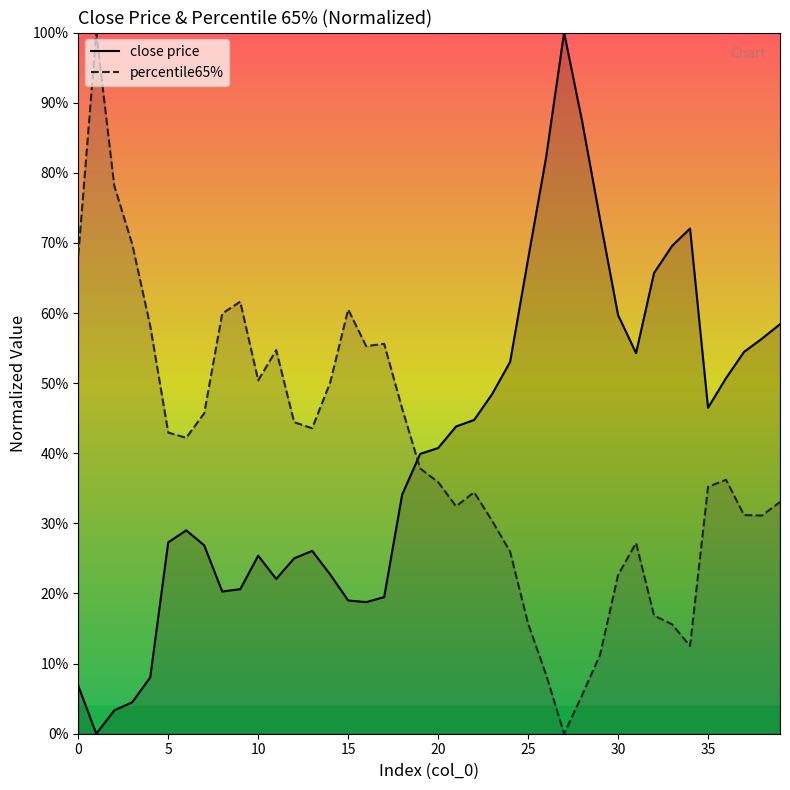

How many intersections are there between percentile65% and close price?

1